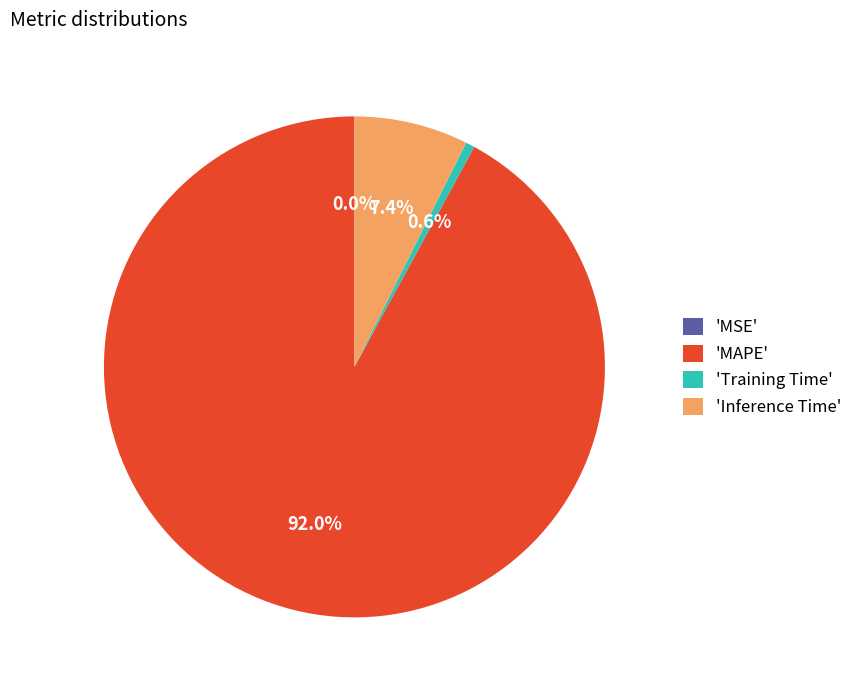

What percentage do 'Training Time' and 'MAPE' together represent?

92.6%